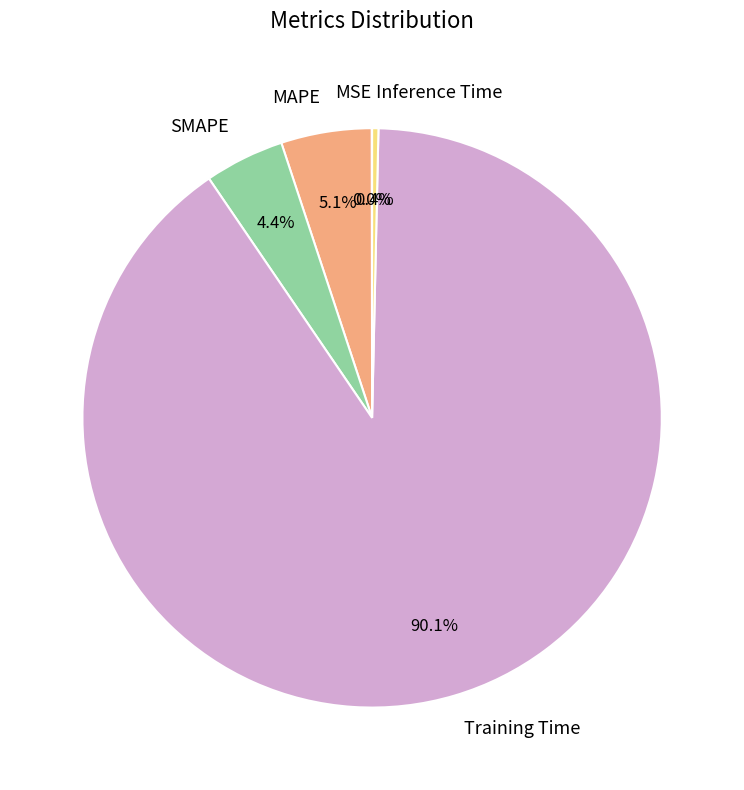

Between MAPE and Inference Time, which is larger?

MAPE